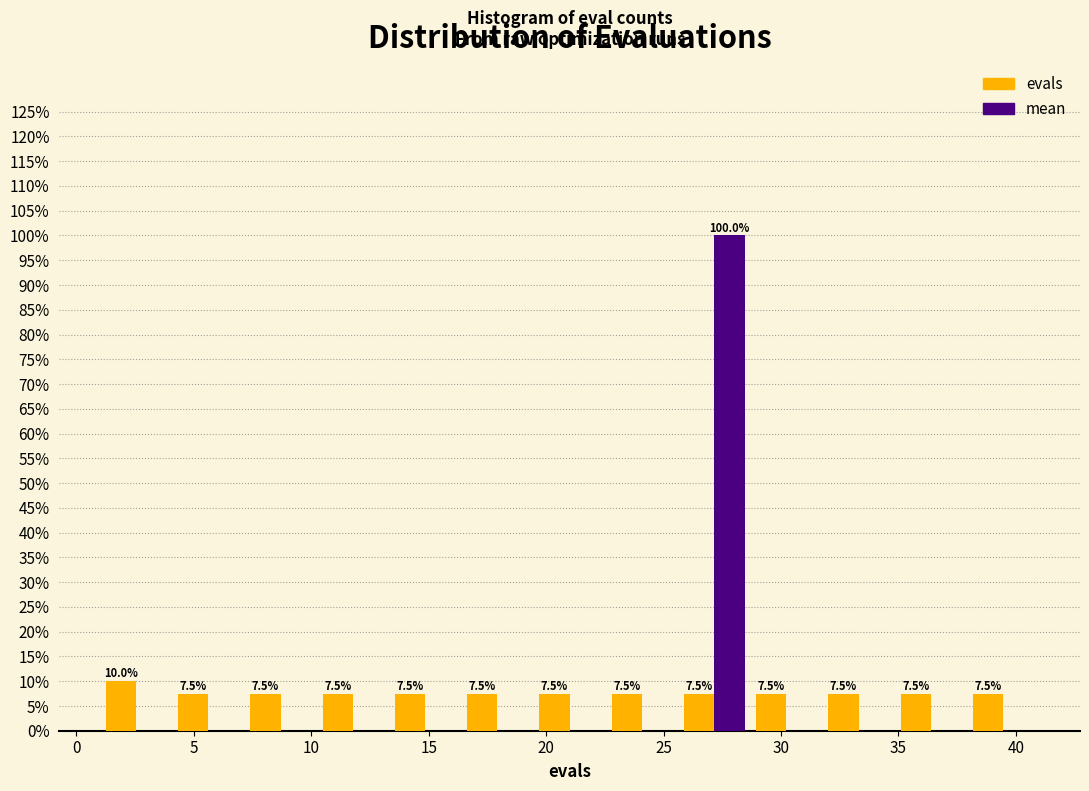

In the evals series, which range on the x-axis has the tallest bar?

1.0 to 4.0